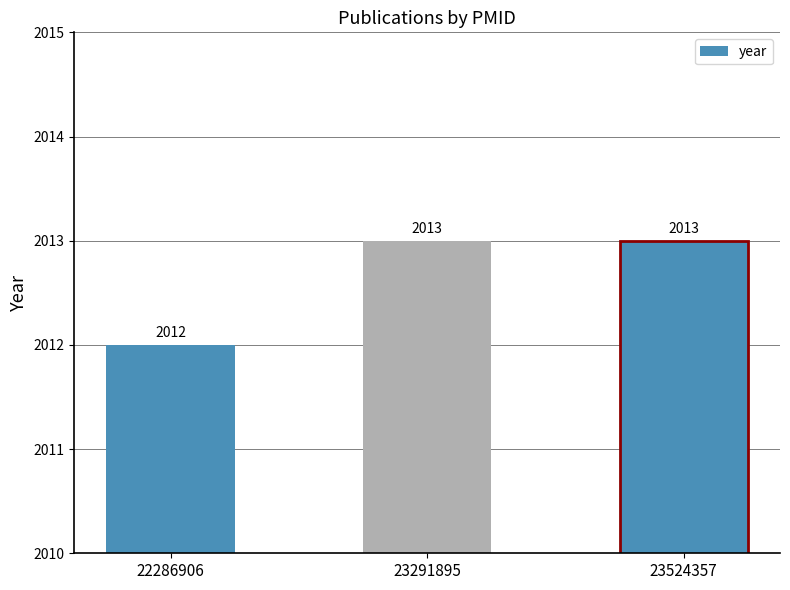

What is the sum of all values?

6038